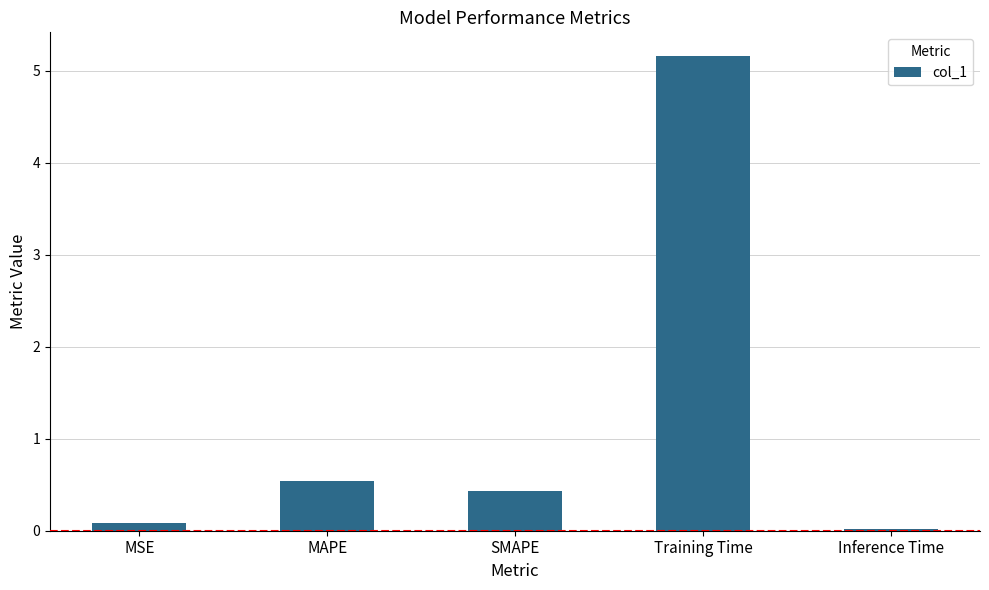

Between MSE and MAPE, which is larger?

MAPE